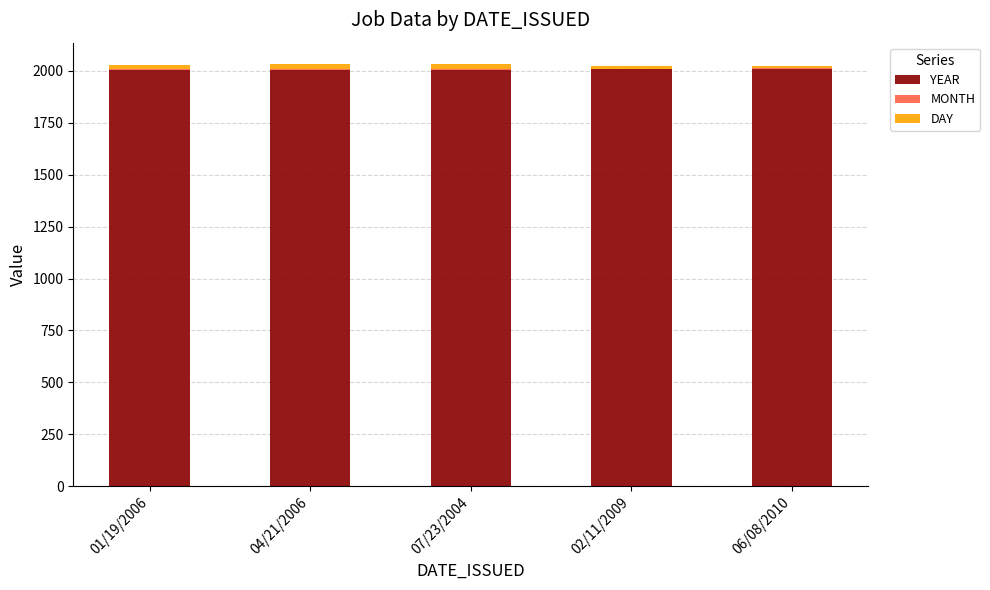

The value of YEAR at 04/21/2006 is 2006. True or false?

True